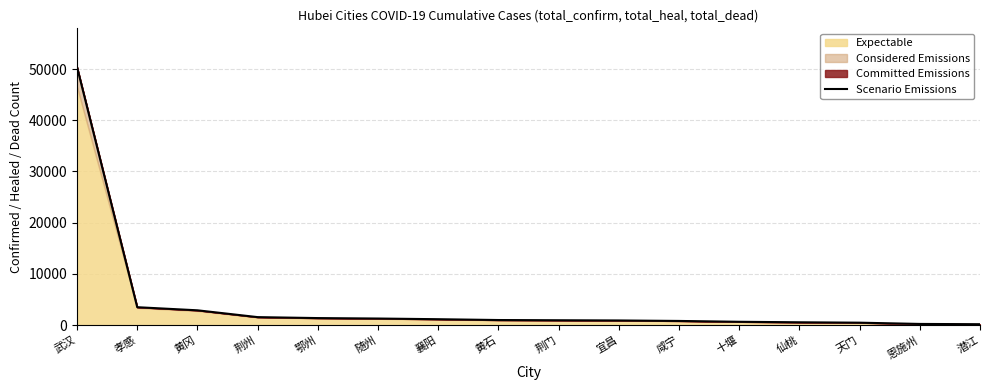

The chart shows a value of 668 at 随州. True or false?

False